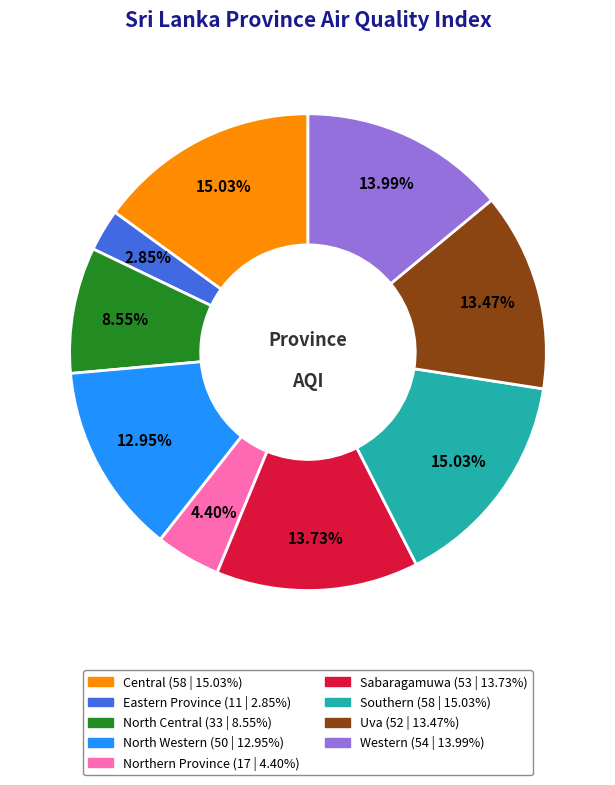

Is the sum of Southern and Uva greater than half?

No